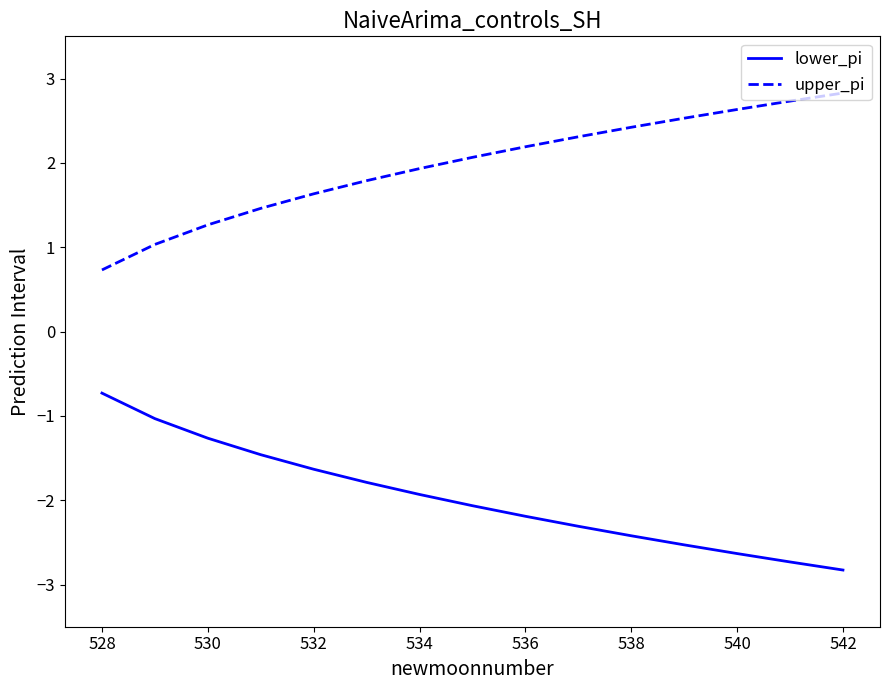

Which series has the largest total across all categories?

upper_pi